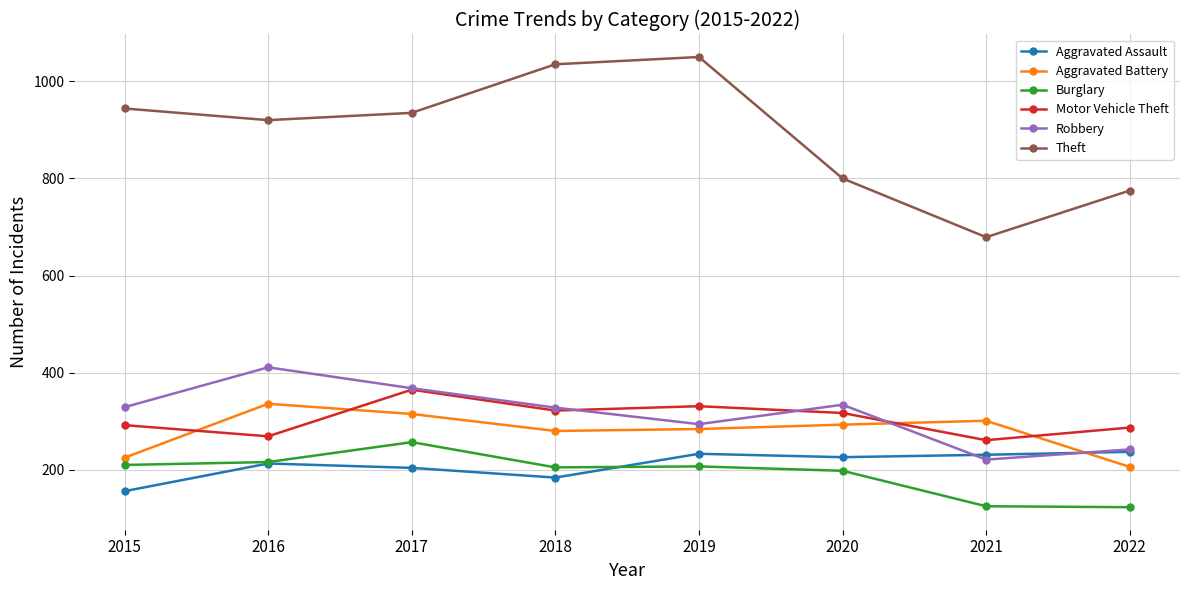

Where is the first local minimum for Robbery?

2019